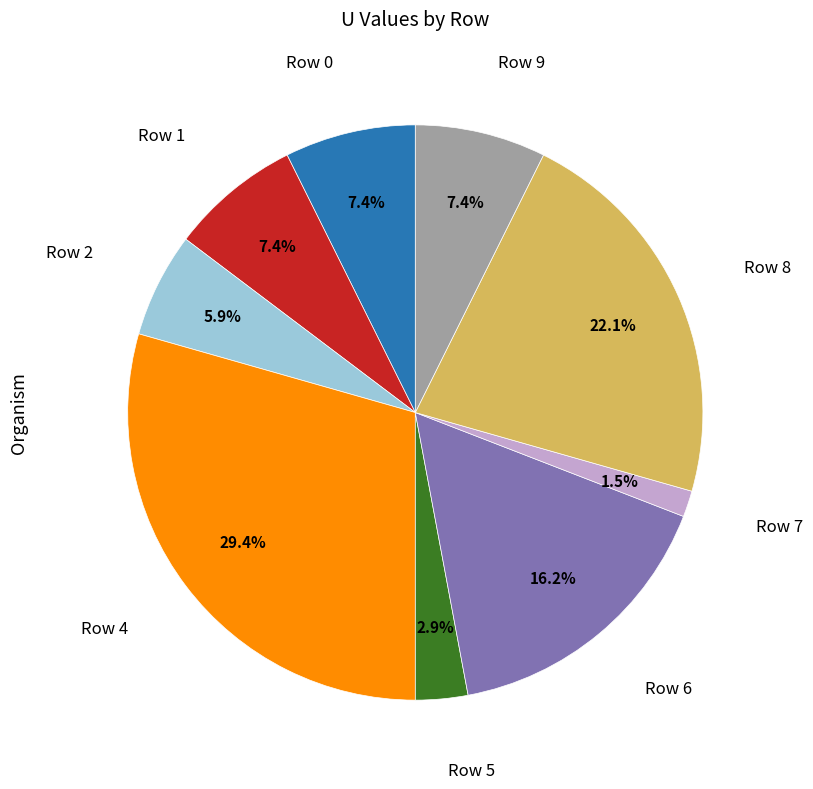

Is there a majority slice in this chart?

No